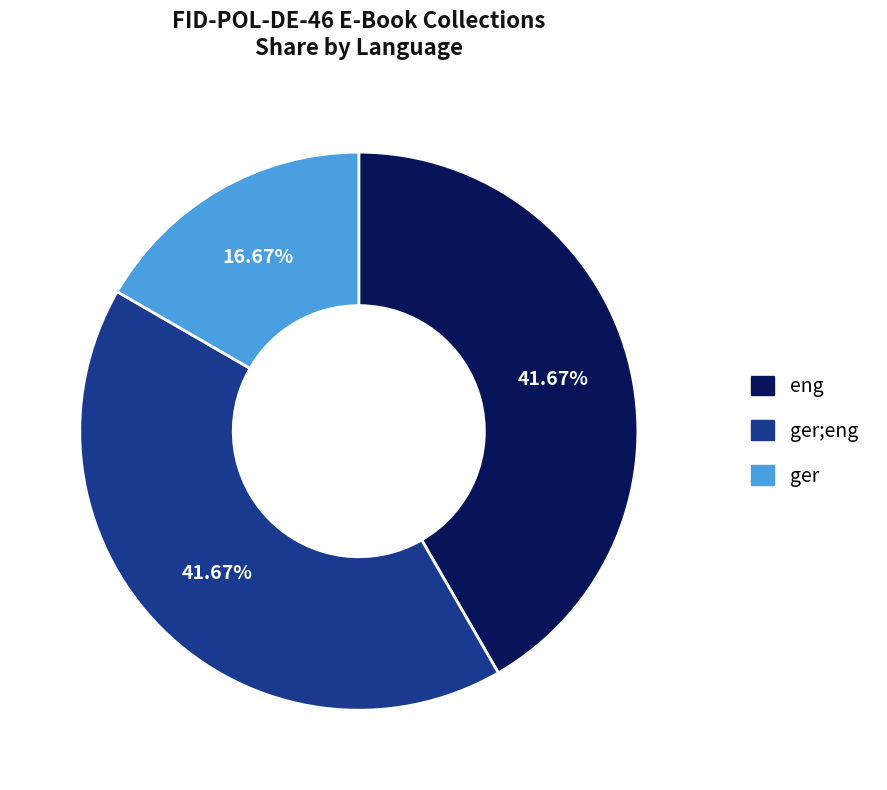

Is there a majority slice in this chart?

No